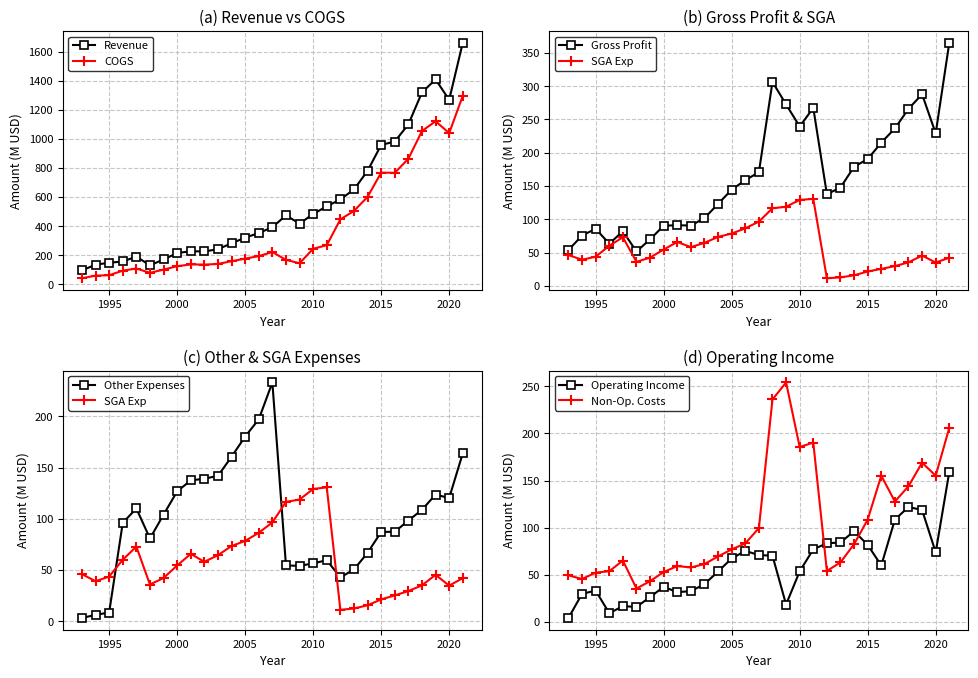

The SGA Exp series shows 59.5 at 2018. True or false?

False